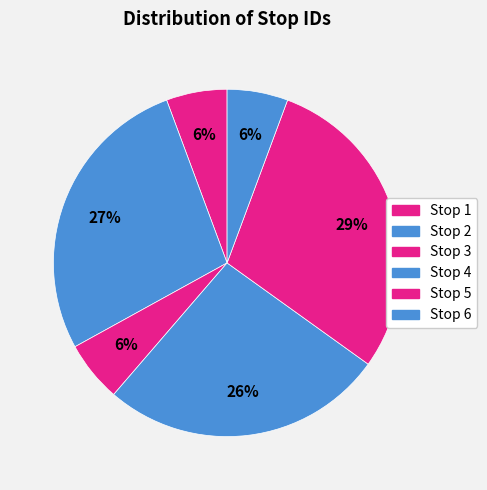

Do Stop 6 and Stop 3 together represent more than half of the pie?

No